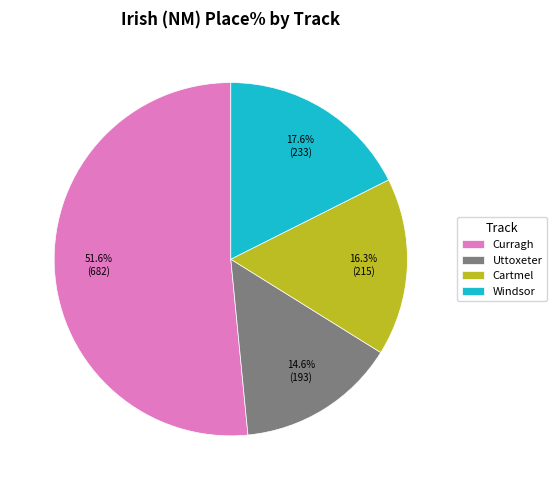

Is there a majority slice in this chart?

Yes